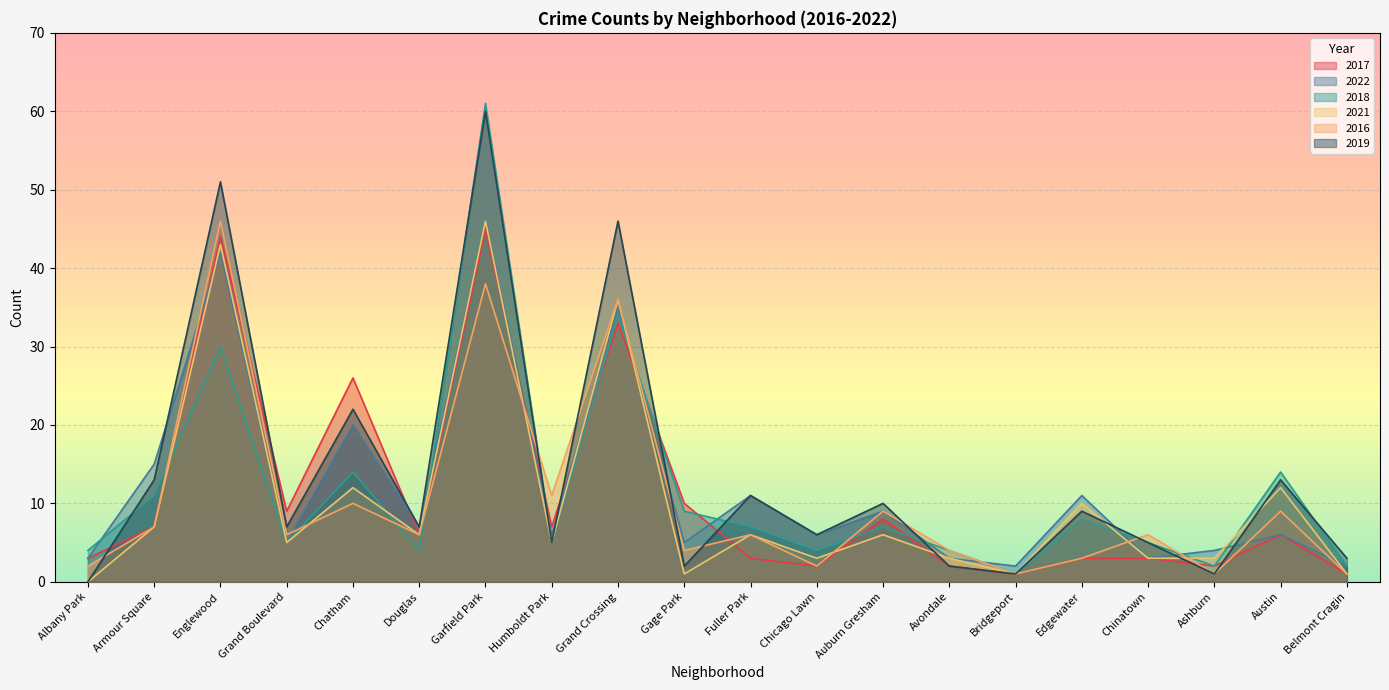

Rank the categories by 2018 value from highest to lowest.

Garfield Park, Grand Crossing, Englewood, Chatham, Austin, Armour Square, Gage Park, Edgewater, Fuller Park, Auburn Gresham, Grand Boulevard, Humboldt Park, Chinatown, Albany Park, Douglas, Chicago Lawn, Avondale, Ashburn, Belmont Cragin, Bridgeport